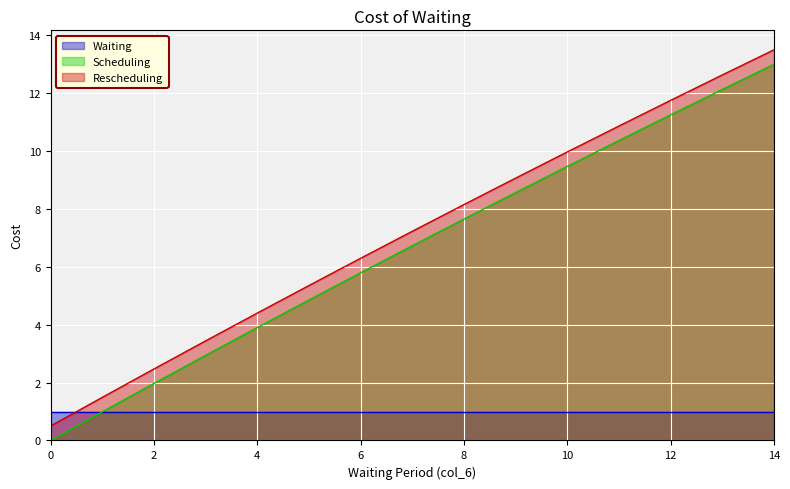

True or false: Scheduling has a value of 1.6 at 1.

False